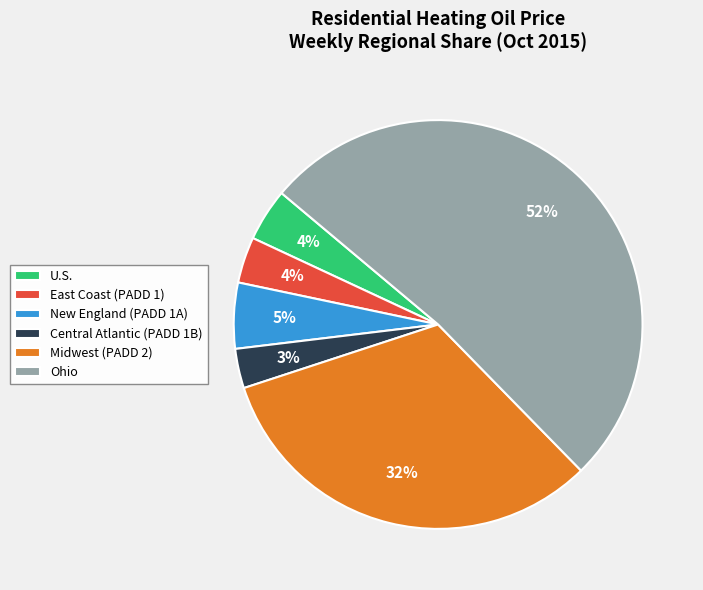

Does East Coast (PADD 1) represent more than half of the total?

No